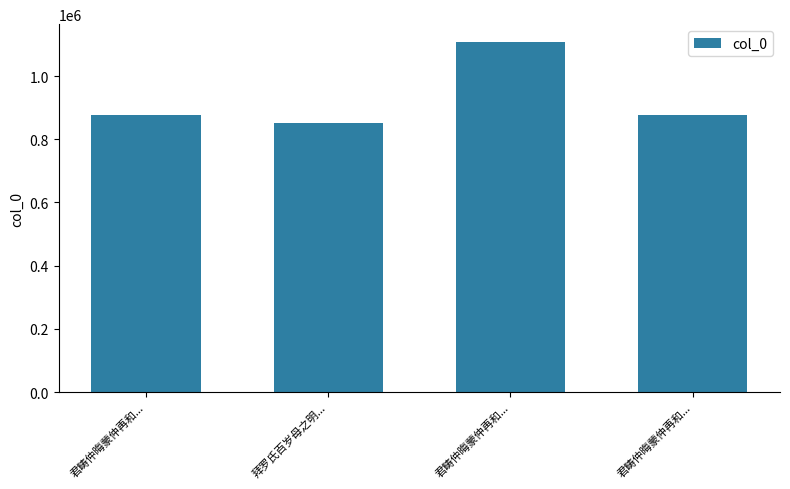

What is the sum of the values at 君畴仲晦蒙仲再和... and 君畴仲晦蒙仲再和...?

1985405